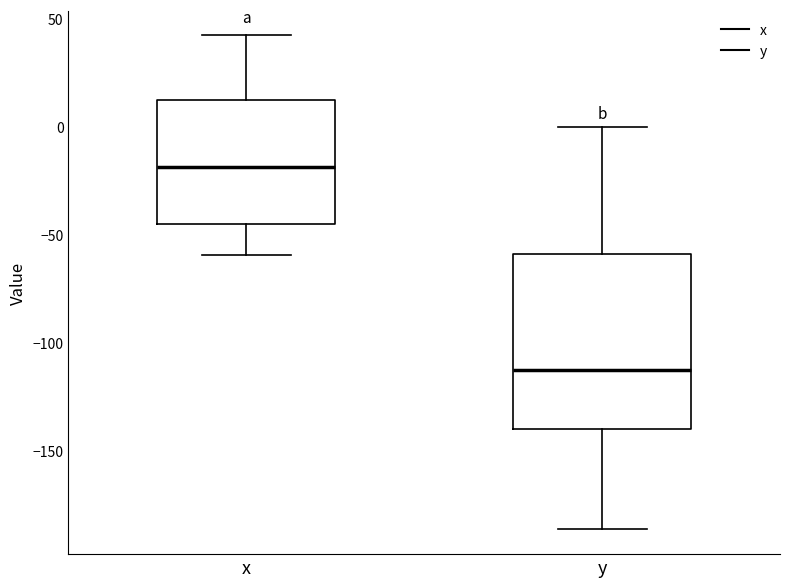

Which box has the lowest median line?

y